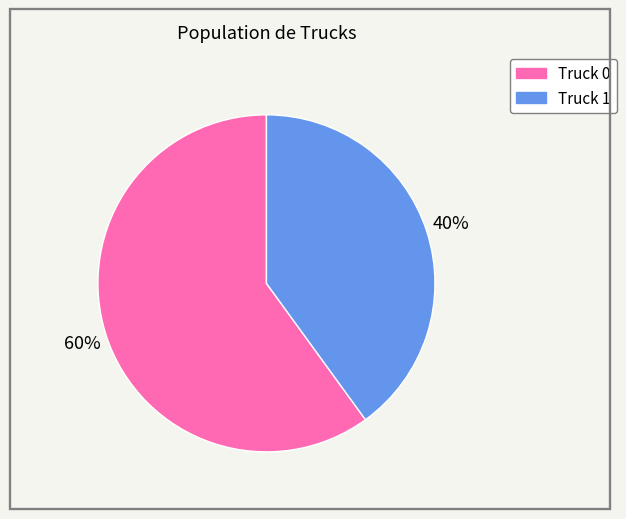

Rank the categories by value from lowest to highest.

Truck 1, Truck 0